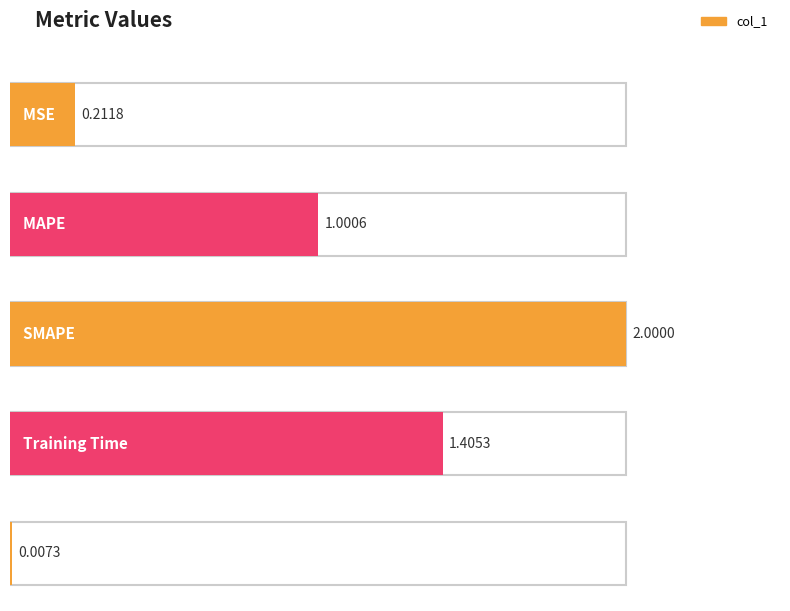

The chart shows a value of 0.2 at MSE. True or false?

True